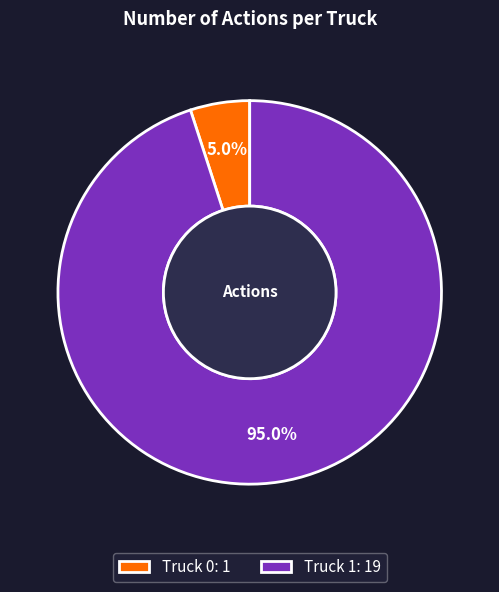

Between Truck 0: 1 and Truck 1: 19, which is larger?

Truck 1: 19